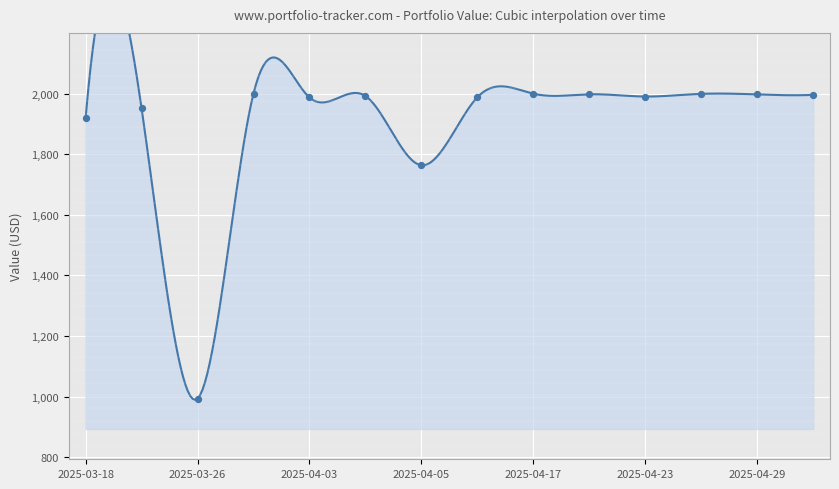

What is the change in value from 2025-03-18 to 2025-03-26?

-924.7